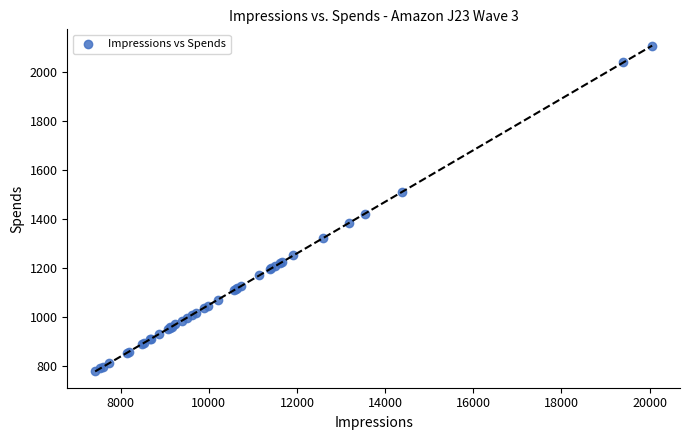

What Y value in the scatter plot is closest to 1442?

1421.8